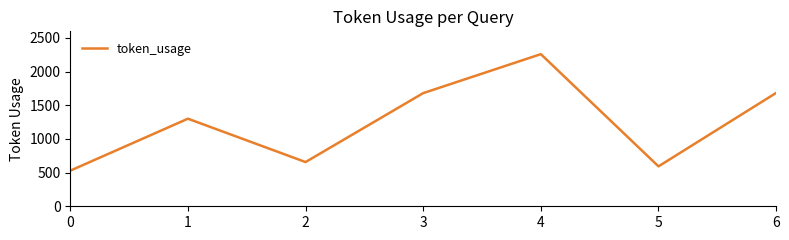

How many distinct data groups are displayed?

1